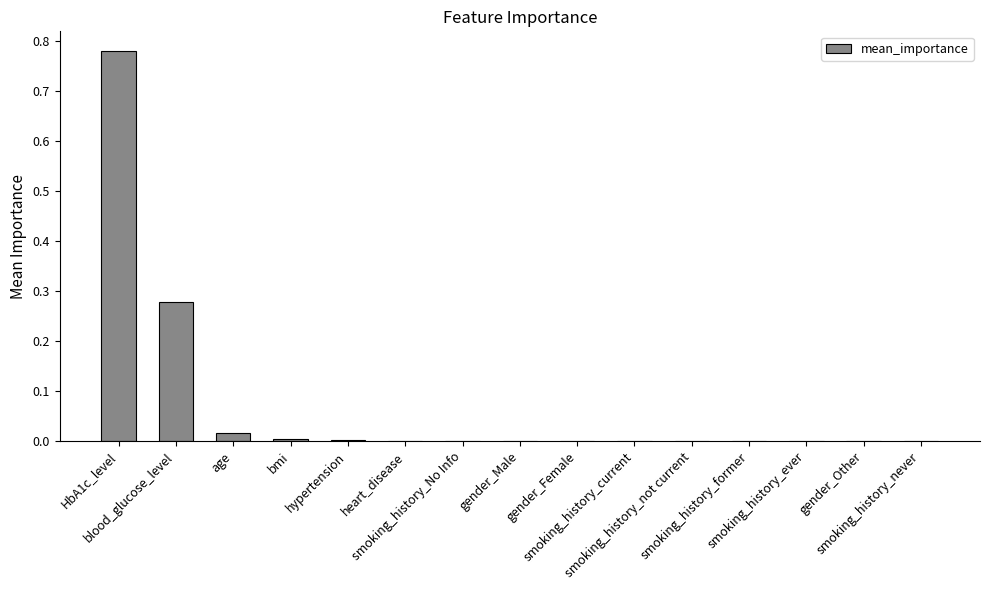

What is the sum of all values?

1.1